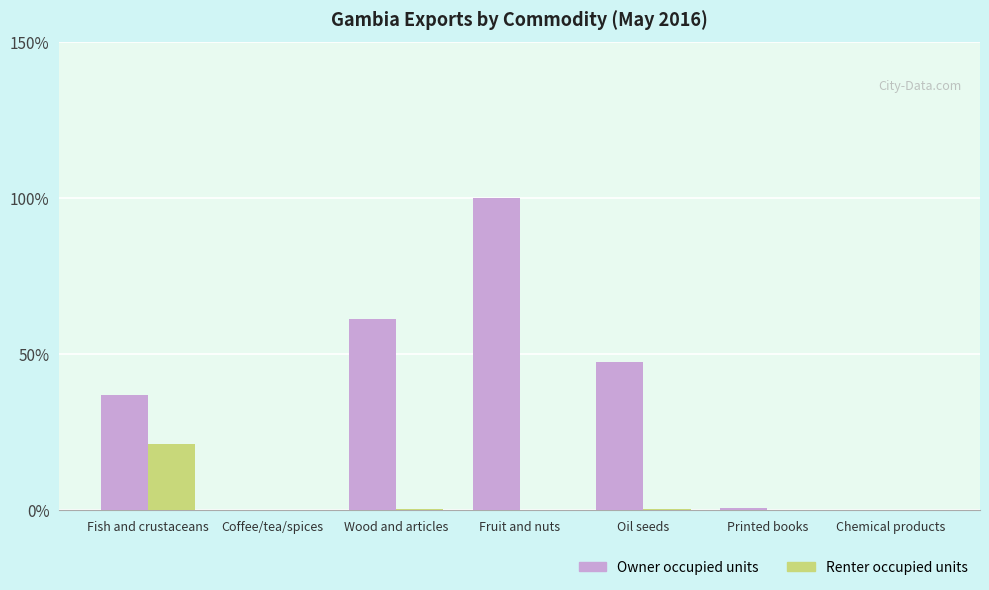

The value of Owner occupied units at Printed books is 0.7. True or false?

True